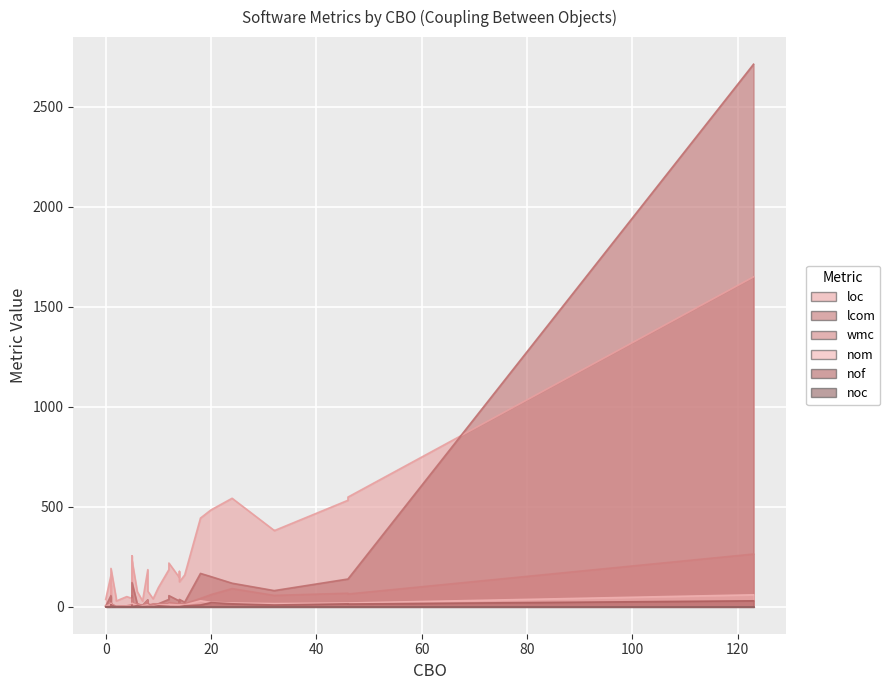

Which series has the largest total across all categories?

loc